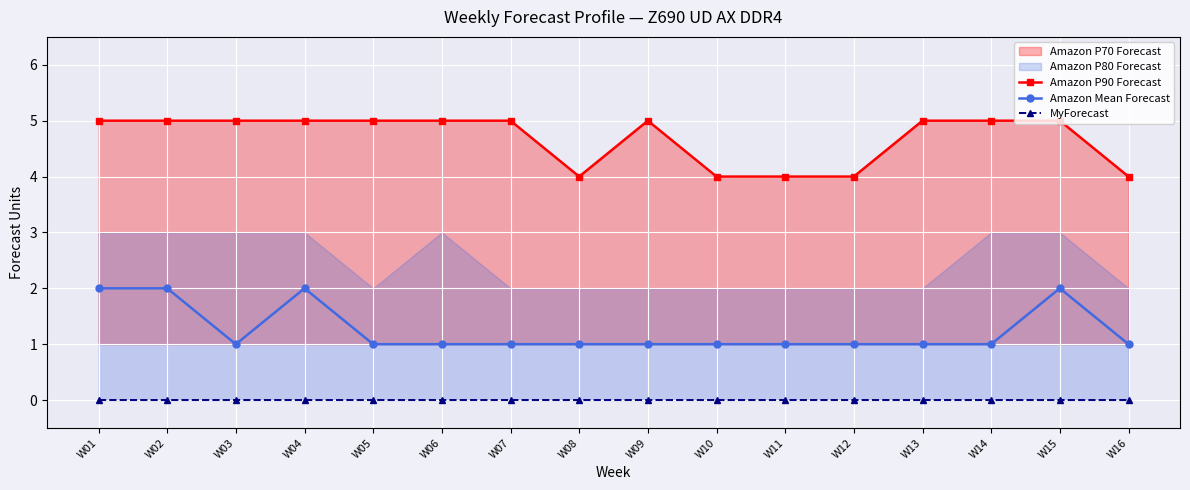

Between W09 and W16, which series saw the biggest shift?

Amazon P90 Forecast